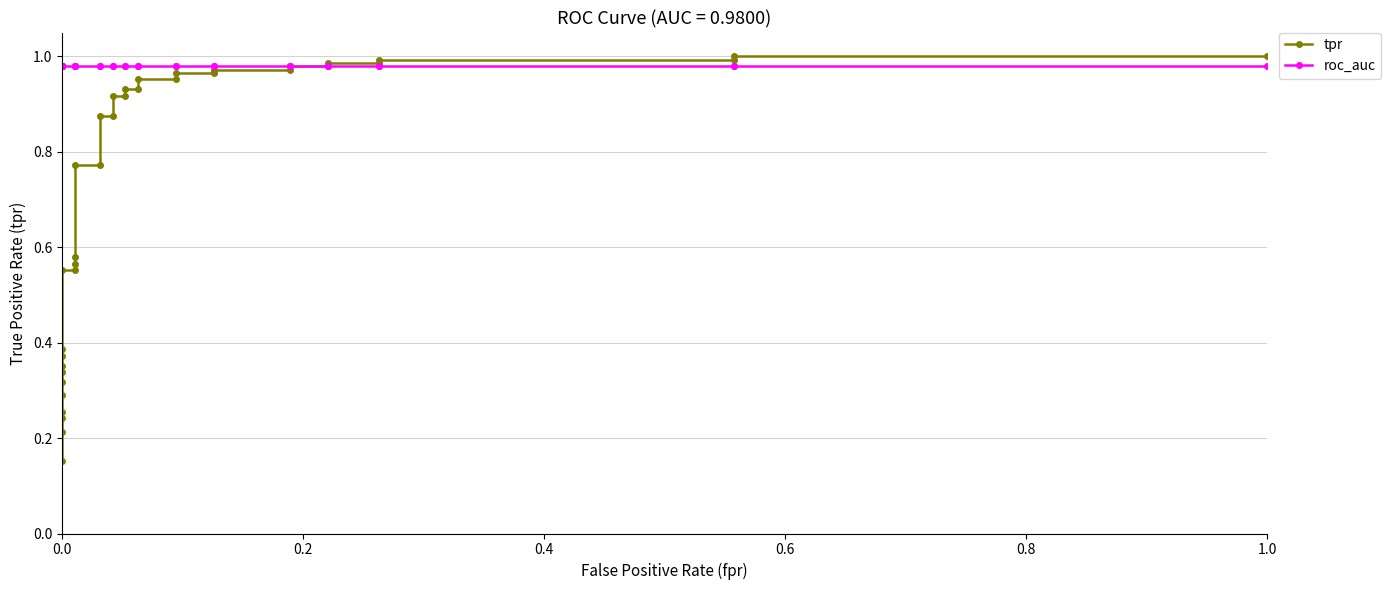

How many lines are shown in the chart?

2